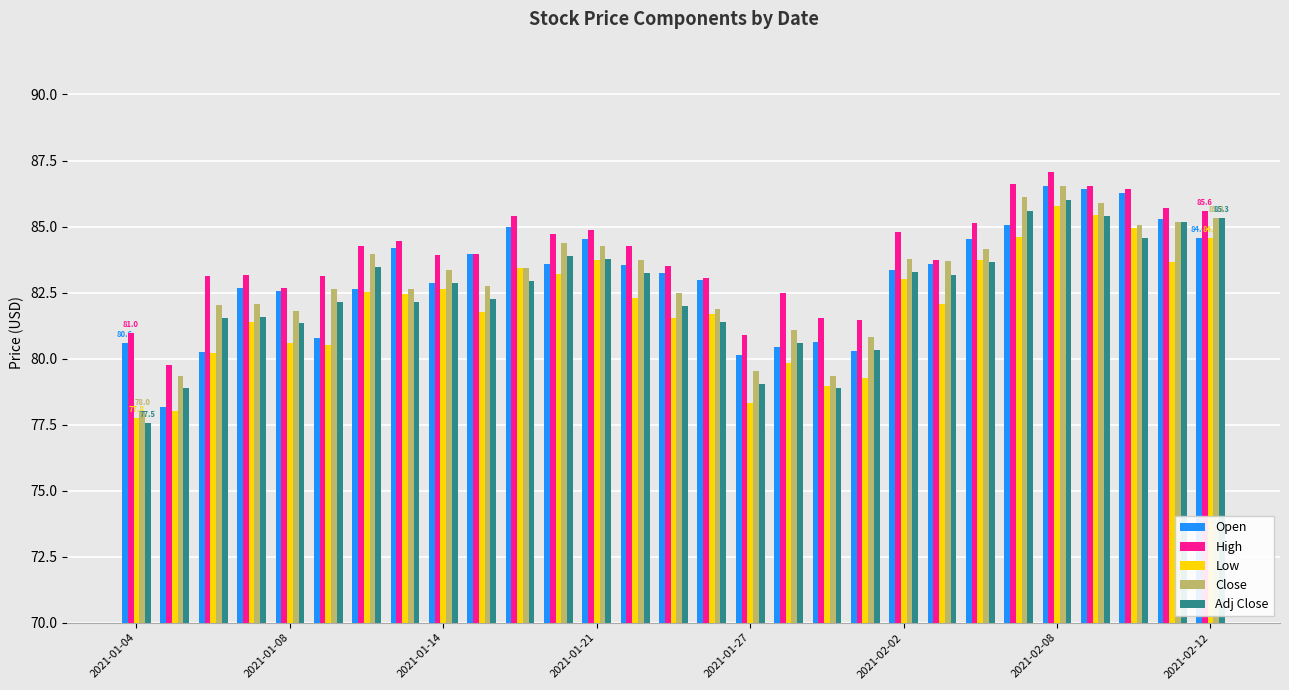

Which series has the largest total across all categories?

High